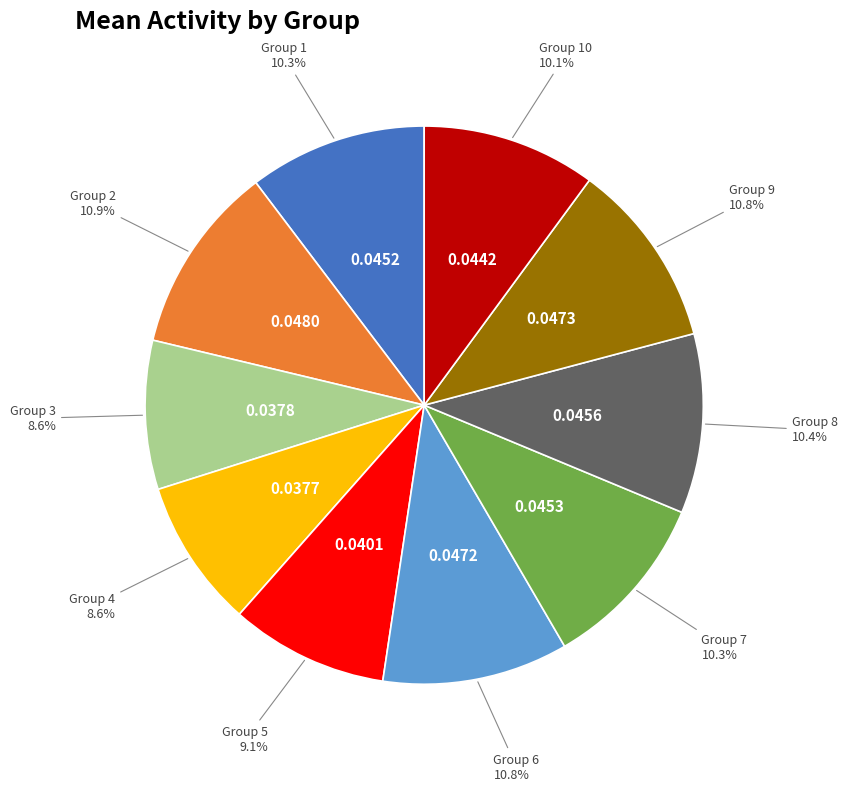

Does any single category account for the majority?

No